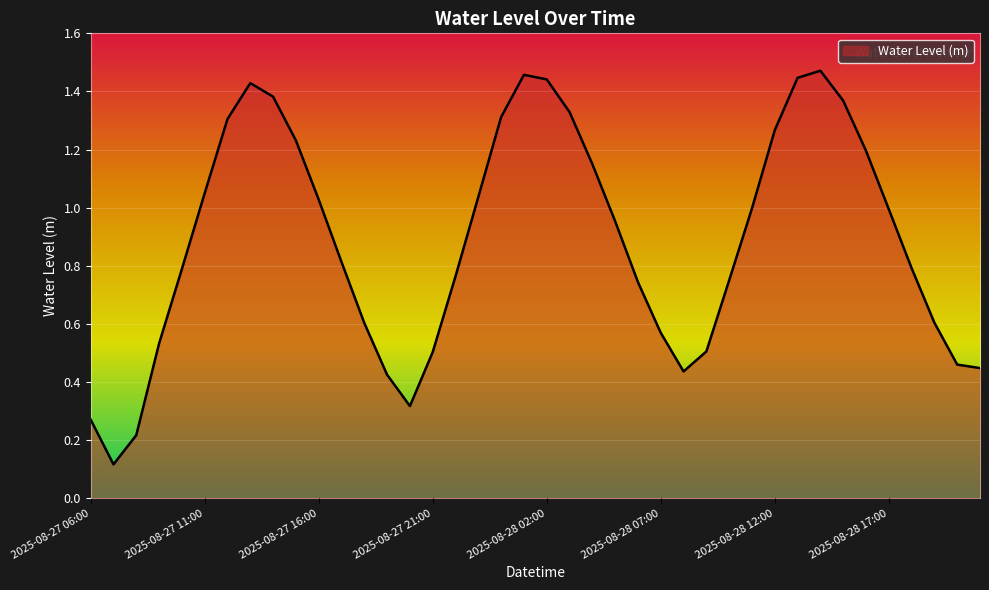

At which category does the chart reach its minimum across all series?

2025-08-27 07:00